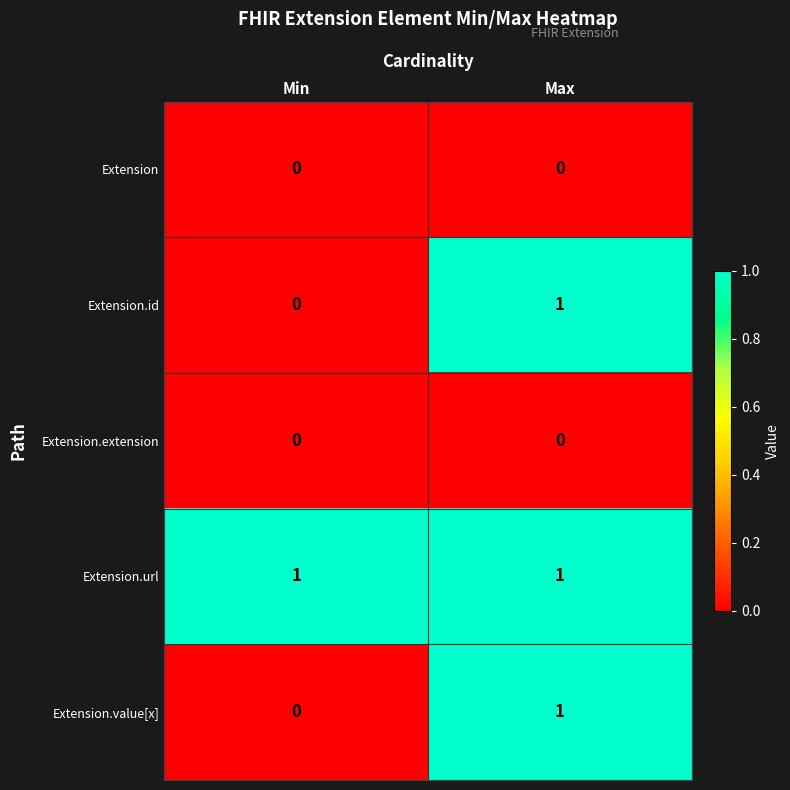

Reading left to right, transcribe all the data shown in this chart.

Extension: Min=0	Max=0
Extension.id: Min=0	Max=1
Extension.extension: Min=0	Max=0
Extension.url: Min=1	Max=1
Extension.value[x]: Min=0	Max=1